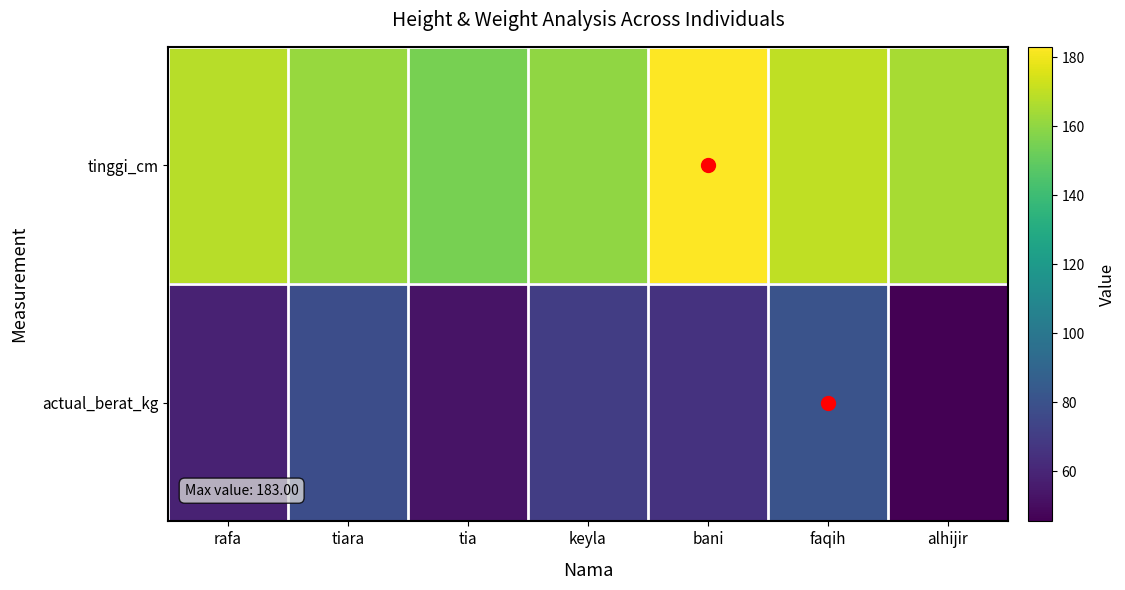

Which series has the largest total across all categories?

tinggi_cm